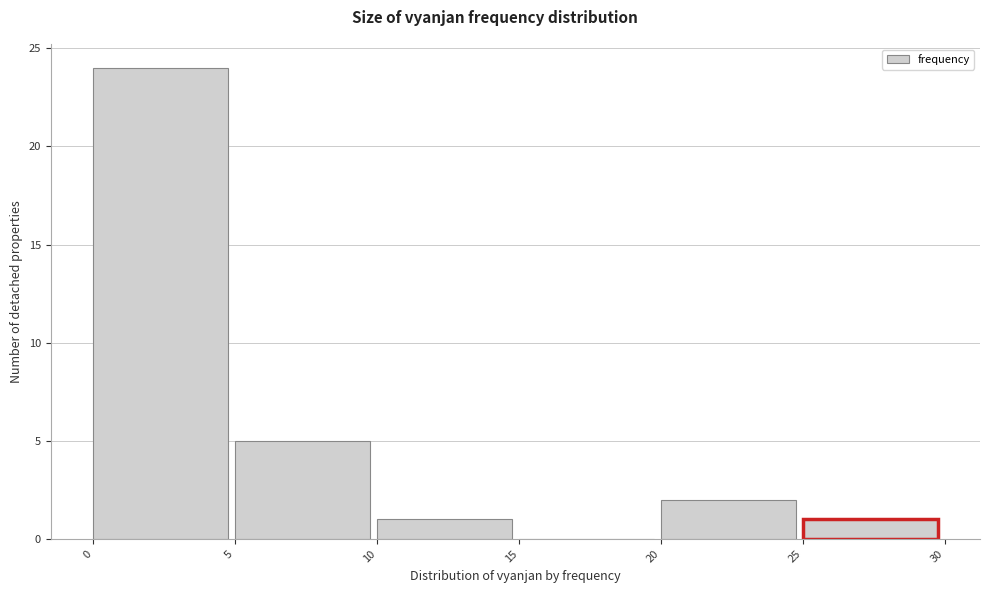

What is the height of the bar covering 20 to 25 on the x-axis? The values are not printed on the chart, so give them approximately, as read against the axis.

2